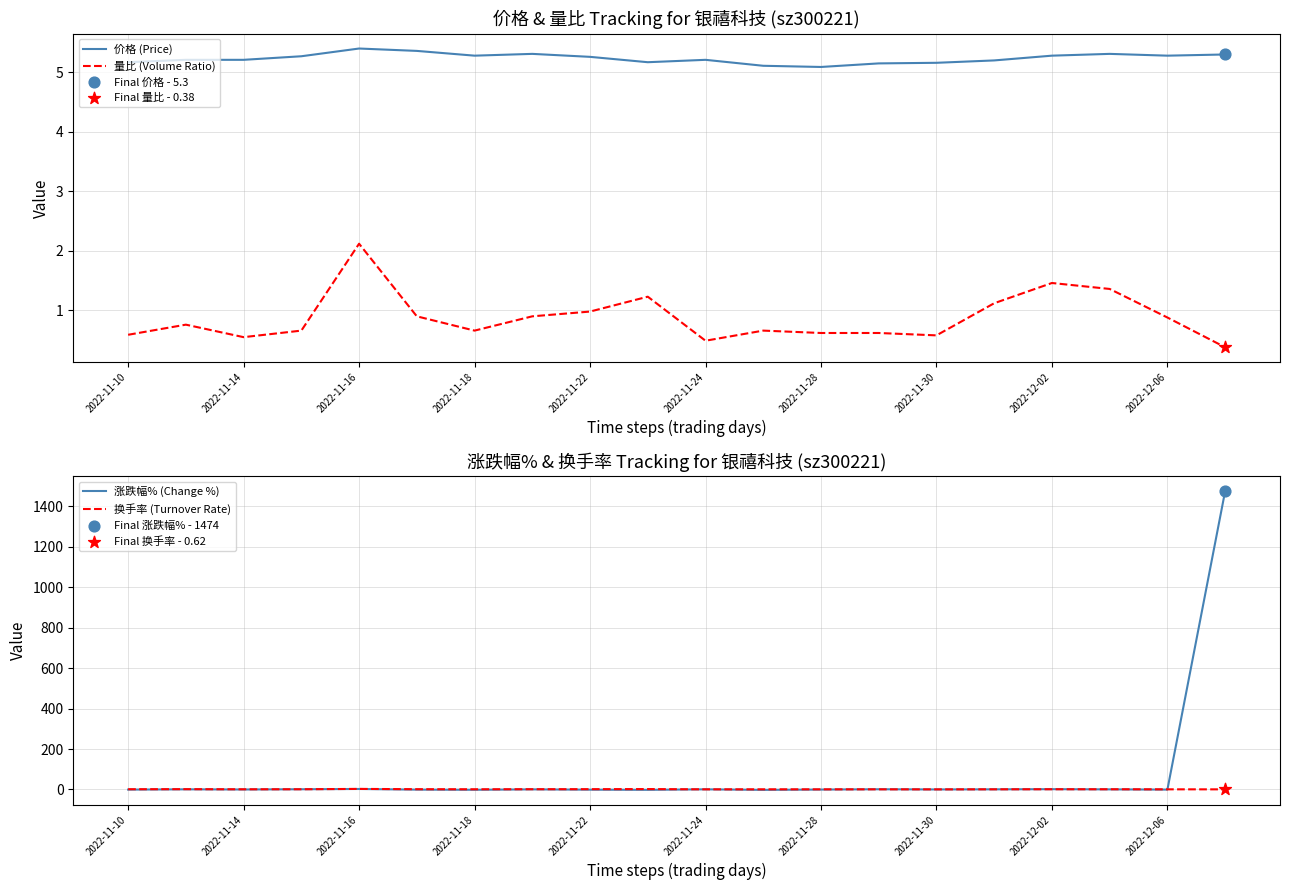

True or false: 价格 (Price) and 量比 (Volume Ratio) intersect in this chart.

False